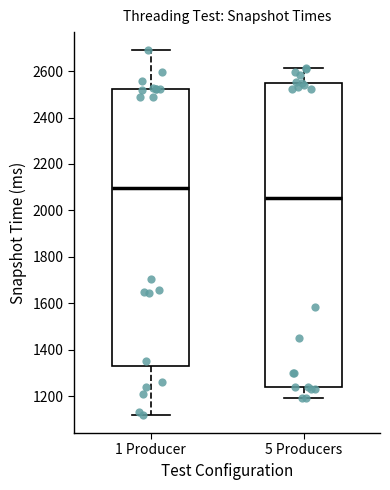

Reading left to right, read every box against the y-axis: the position of its median line, the range the box covers, and the ends of its whiskers. The values are not printed on the chart, so give them approximately, as read against the axis.

1 Producer: median 2100, box 1320 to 2520, whiskers 1120 to 2680
5 Producers: median 2060, box 1240 to 2540, whiskers 1200 to 2620